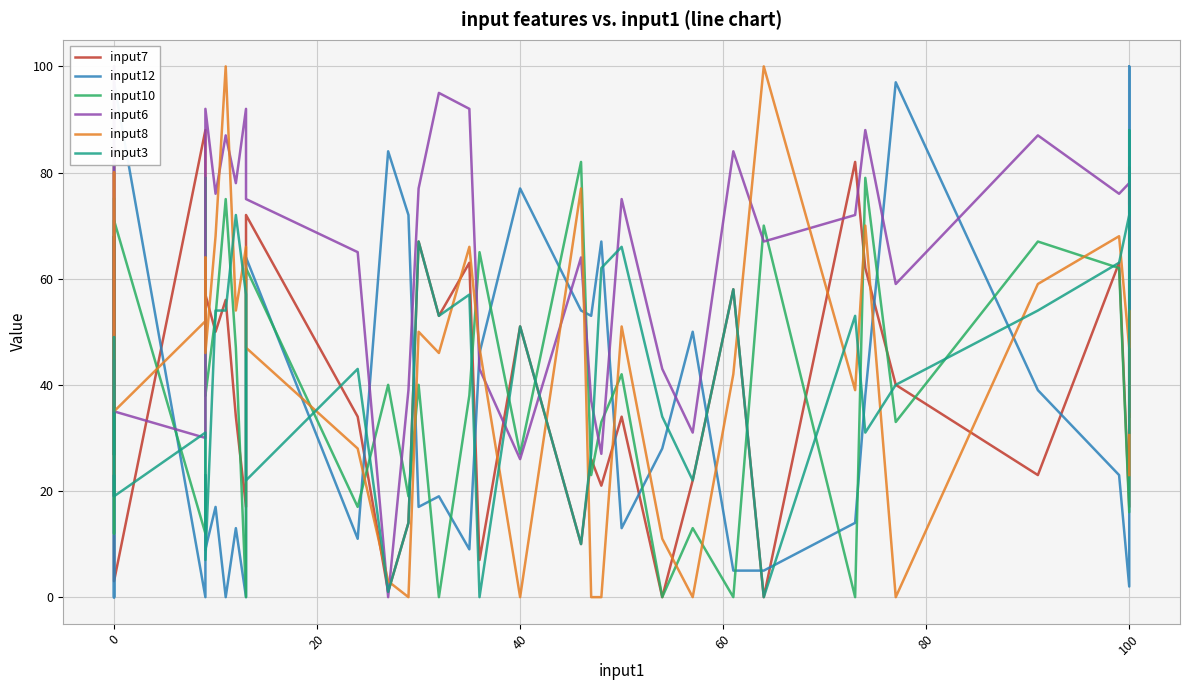

What are all the series names shown in the legend?

input7, input12, input10, input6, input8, input3